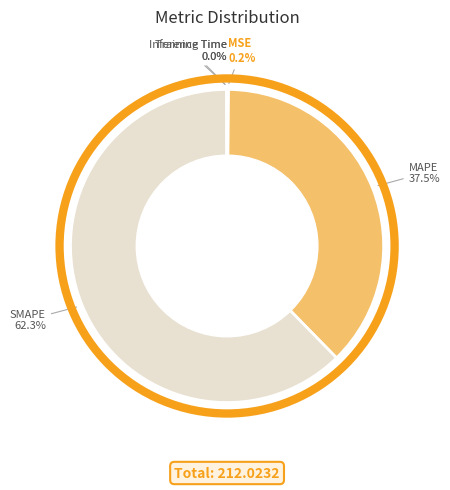

Approximately how many times larger is the value at MAPE 37.5% compared to SMAPE 62.3%?

0.6